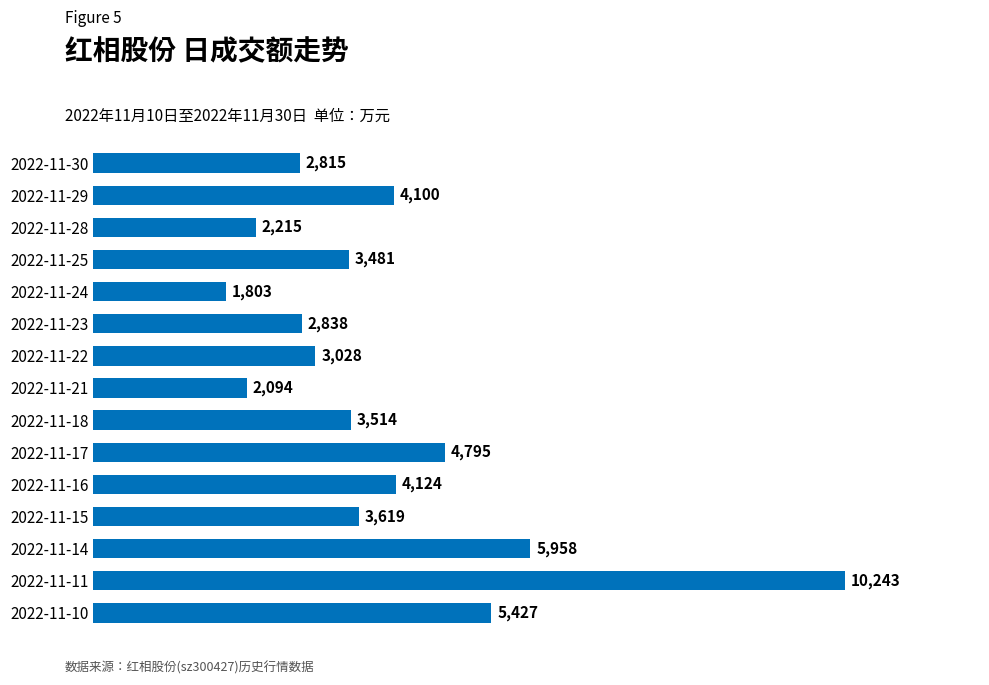

What is the average value?

4004